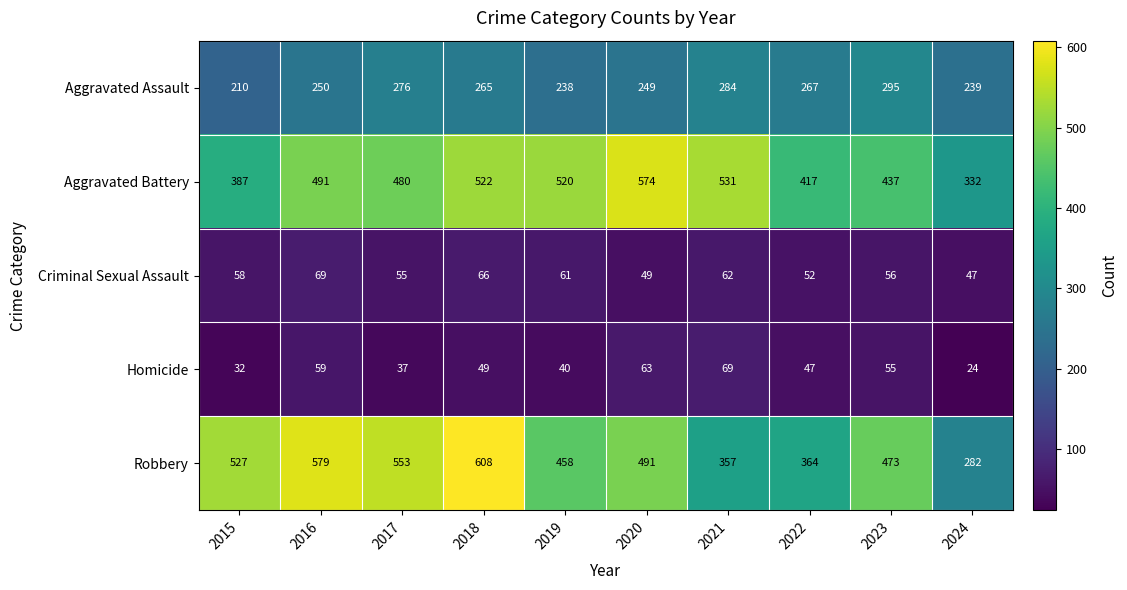

What is the smallest value displayed?

24